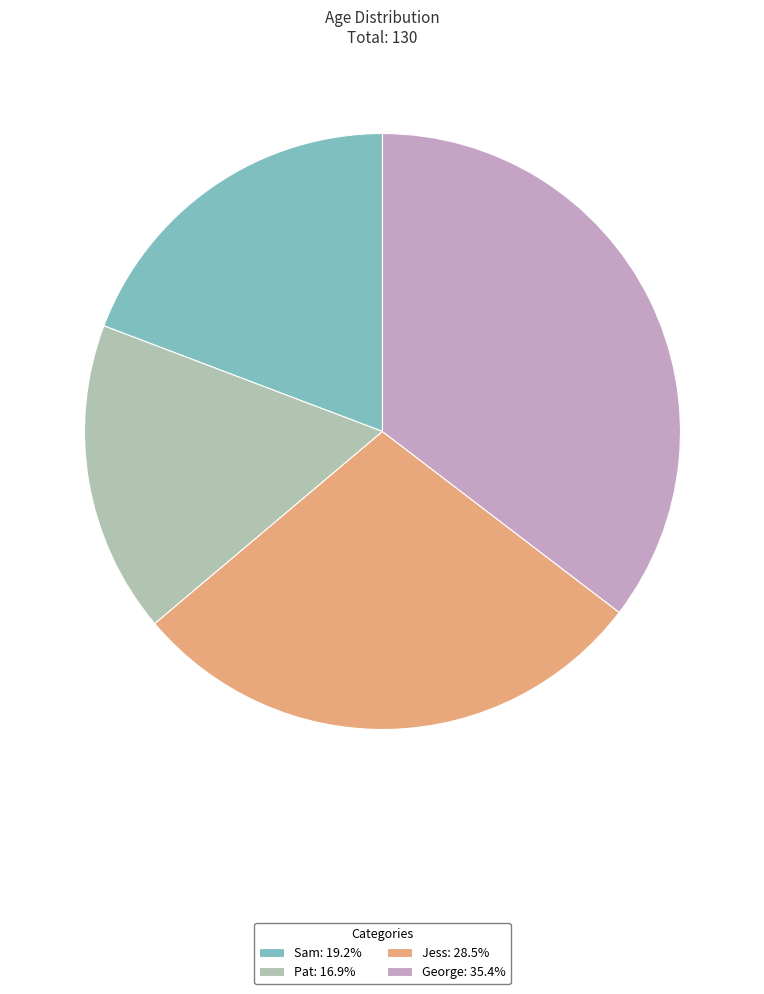

Which slice is the largest?

George